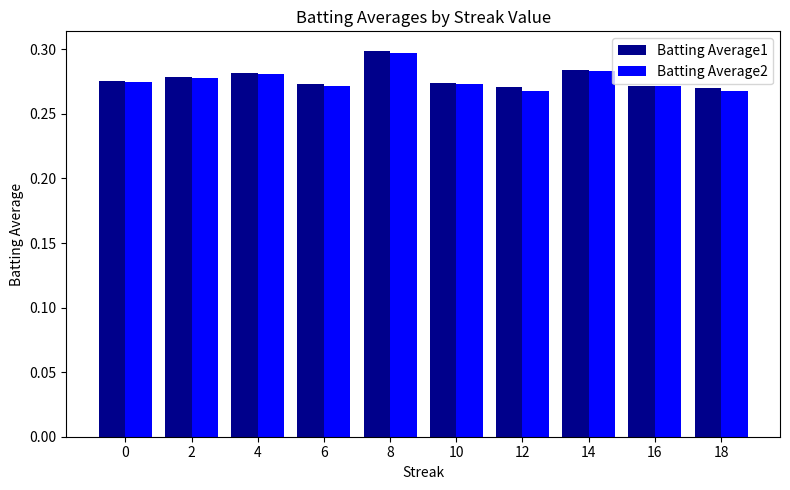

What are all the series names shown in the legend?

Batting Average1, Batting Average2